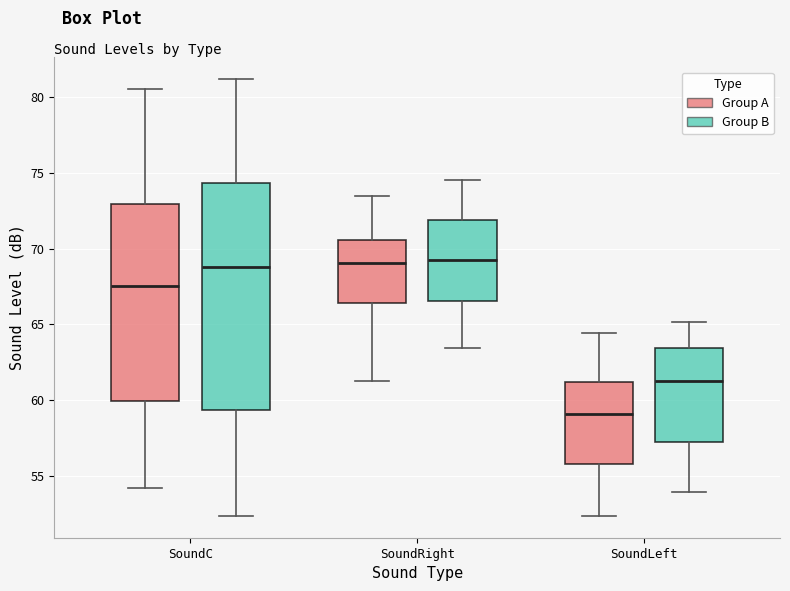

Reading left to right, transcribe this box plot: for each box, give where its median line is, the range the box spans, and where its two whiskers end, as read against the y-axis. The values are not printed on the chart, so give them approximately, as read against the axis.

SoundC (Group A): median 67.5, box 60.0 to 73.0, whiskers 54.0 to 80.5
SoundC (Group B): median 69.0, box 59.5 to 74.5, whiskers 52.5 to 81.0
SoundRight (Group A): median 69.0, box 66.5 to 70.5, whiskers 61.0 to 73.5
SoundRight (Group B): median 69.0, box 66.5 to 72.0, whiskers 63.5 to 74.5
SoundLeft (Group A): median 59.0, box 55.5 to 61.0, whiskers 52.5 to 64.5
SoundLeft (Group B): median 61.0, box 57.0 to 63.5, whiskers 54.0 to 65.0